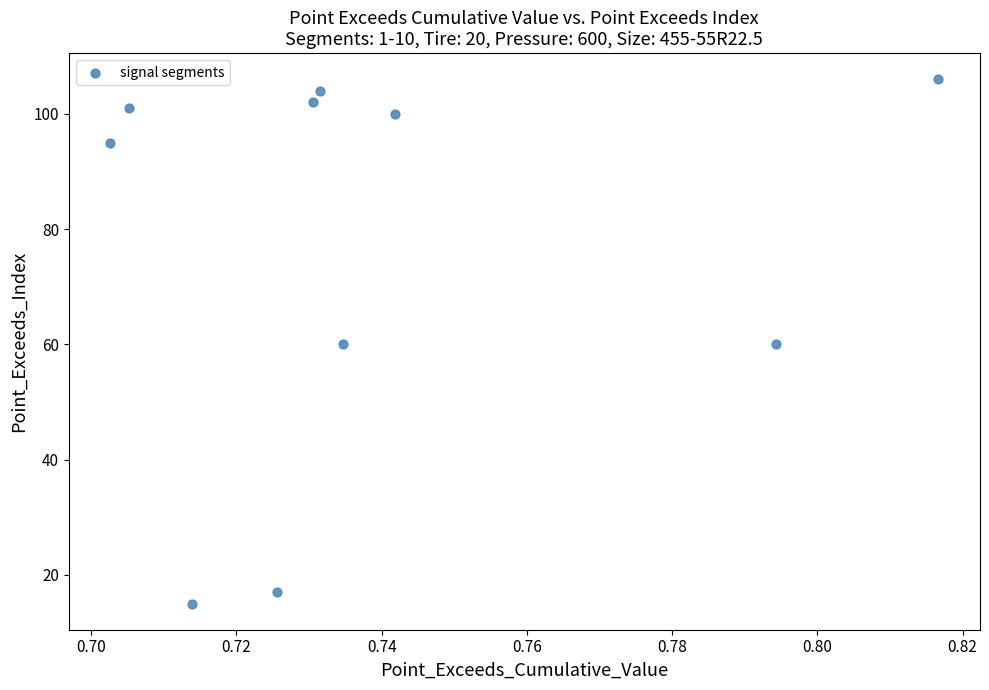

What is the average Y value?

76